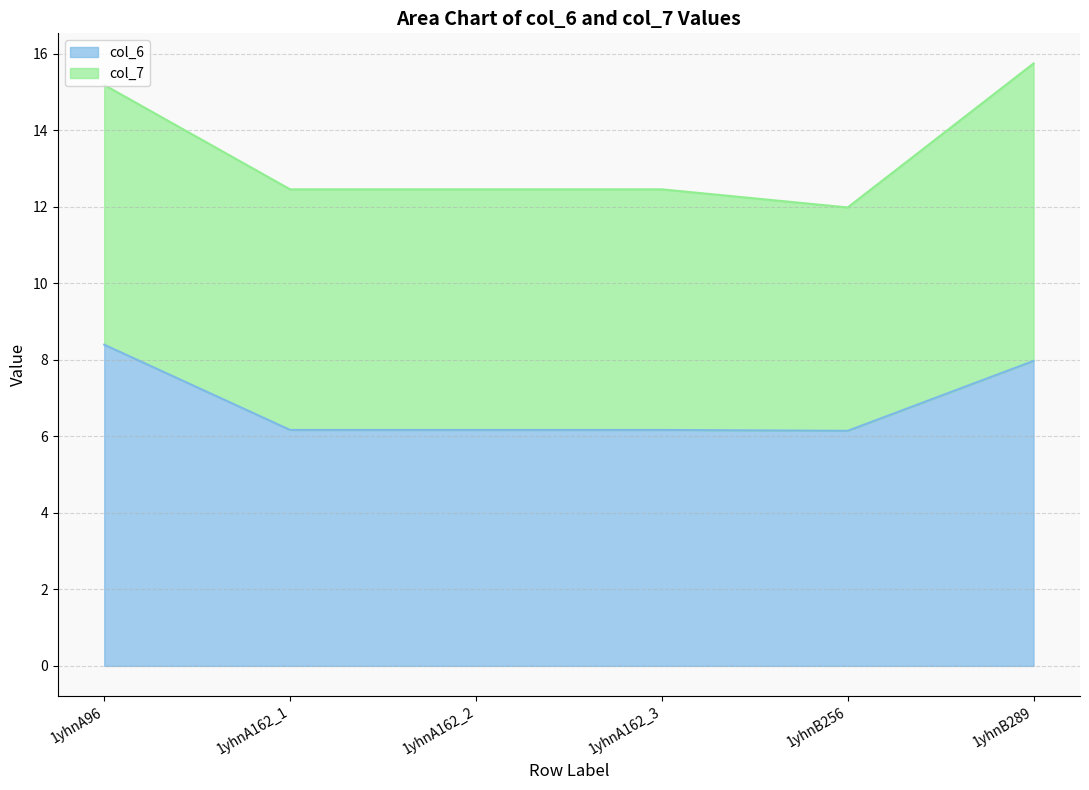

At which label is the value closest to 7?

1yhnA162_1